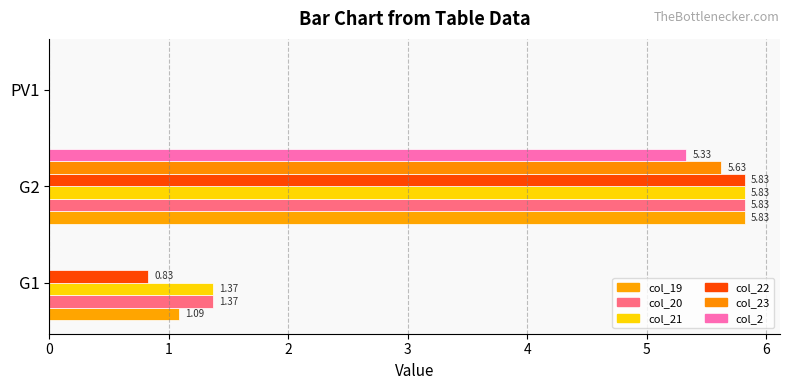

What are all the series names shown in the legend?

col_19, col_20, col_21, col_22, col_23, col_2